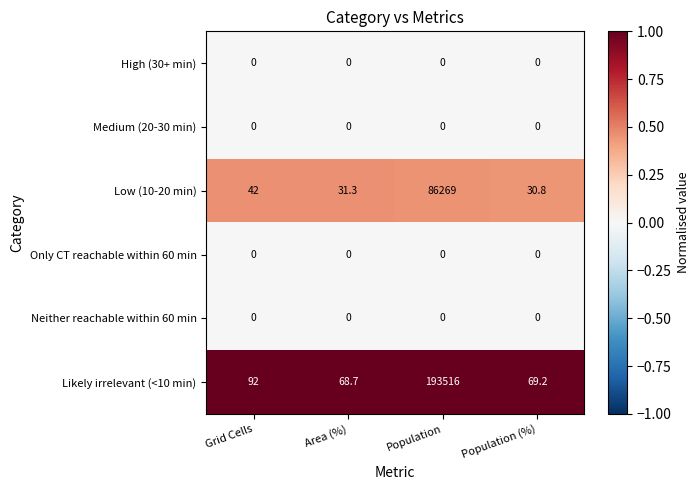

What is the sum of all Likely irrelevant (<10 min) values?

193745.9